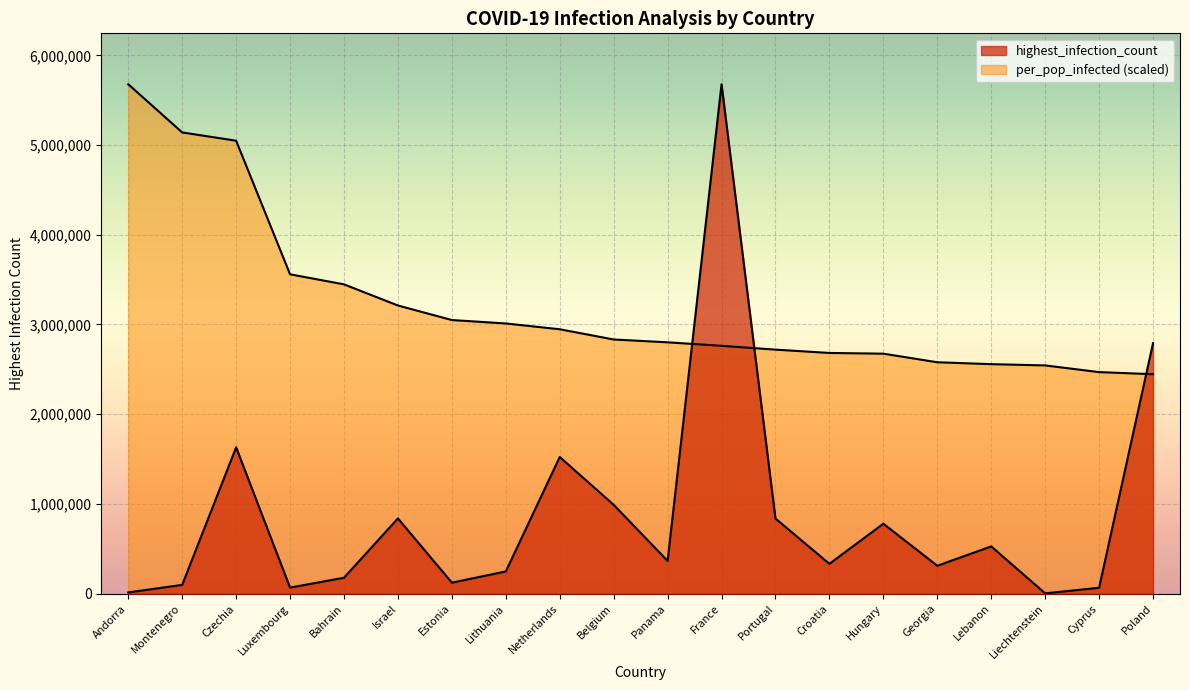

List the series in order of their peak value, highest first.

highest_infection_count, per_pop_infected